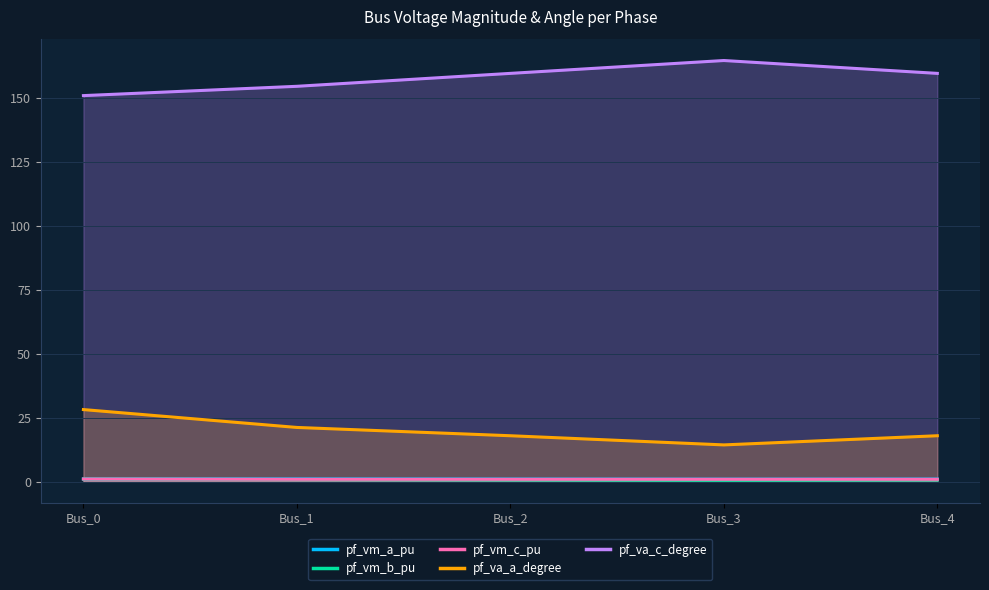

What is the difference between the pf_vm_b_pu values at Bus_4 and Bus_1?

0.1